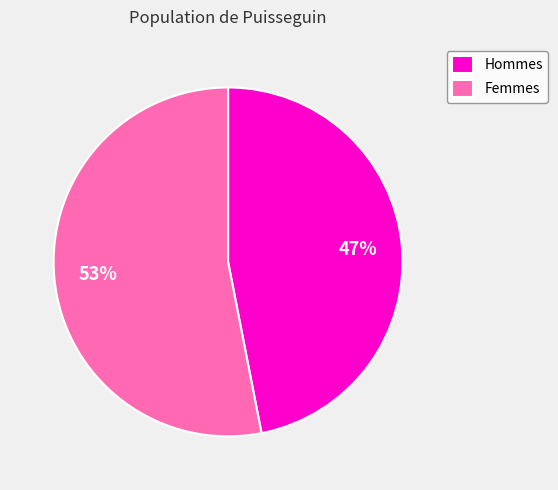

Is it true that Hommes is 47% of the pie?

True